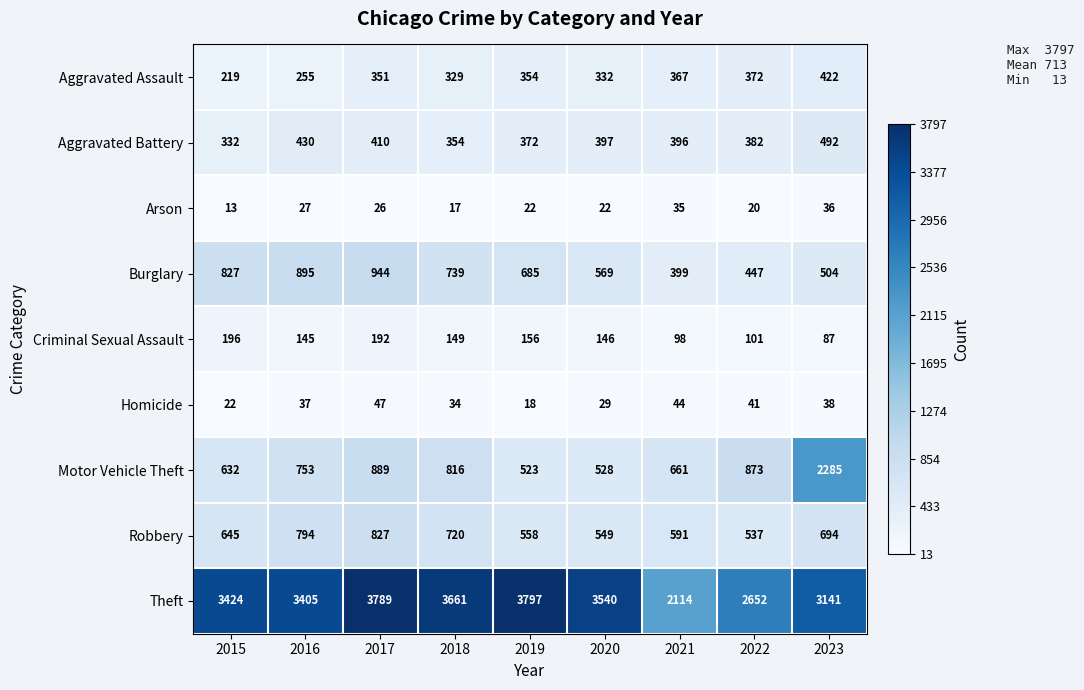

Which category has the highest value across all series?

2019